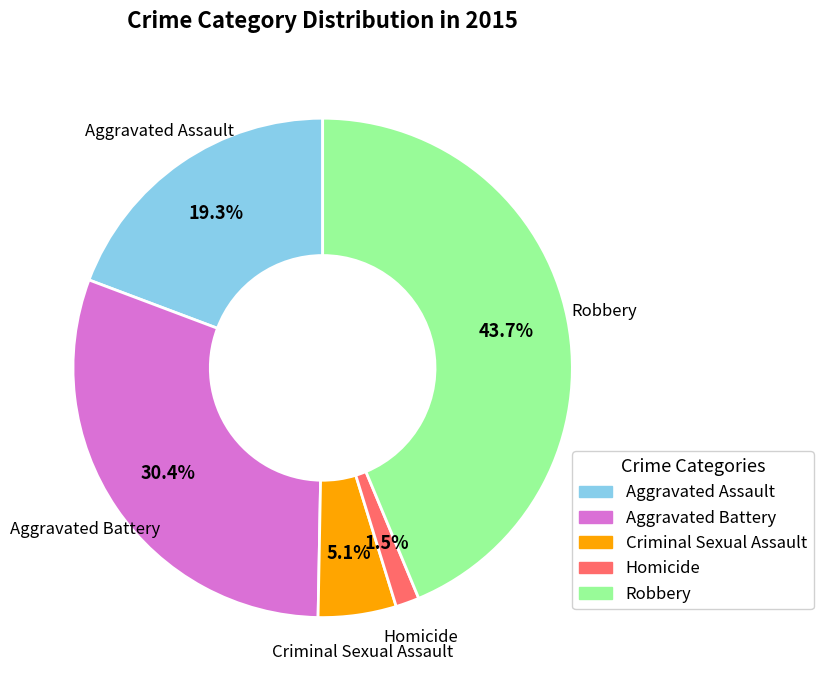

Which slice is the largest?

Robbery